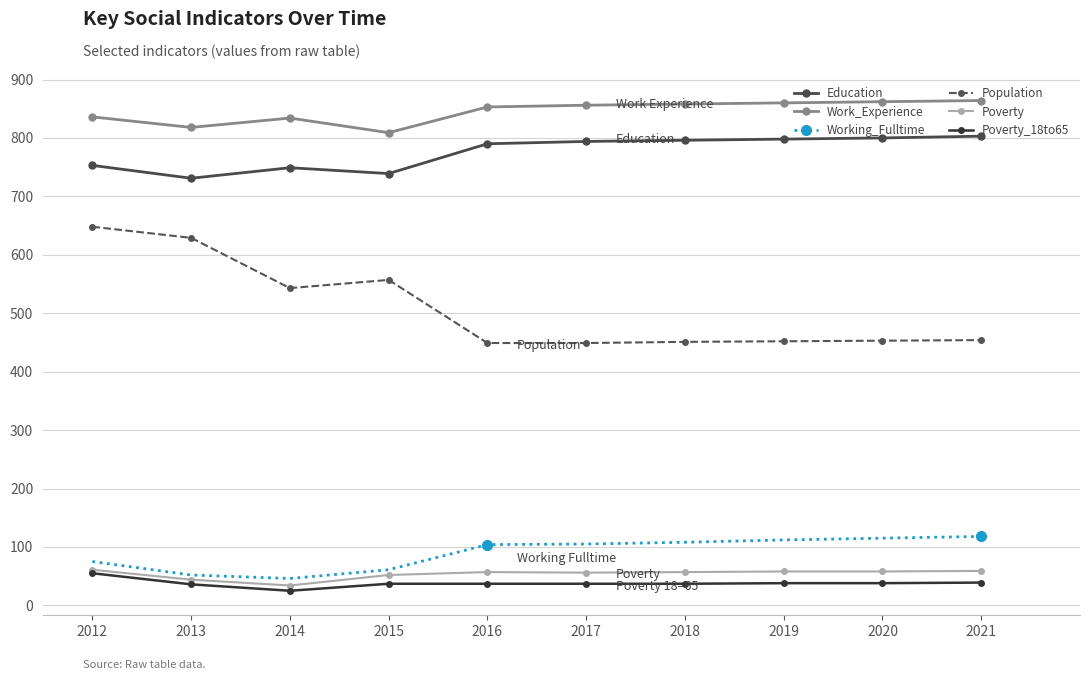

The Poverty series shows 92 at 2018. True or false?

False